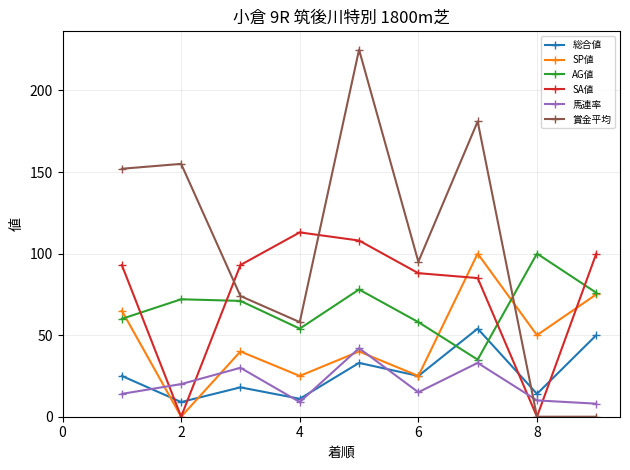

Is this an area chart (filled region under the line)?

No